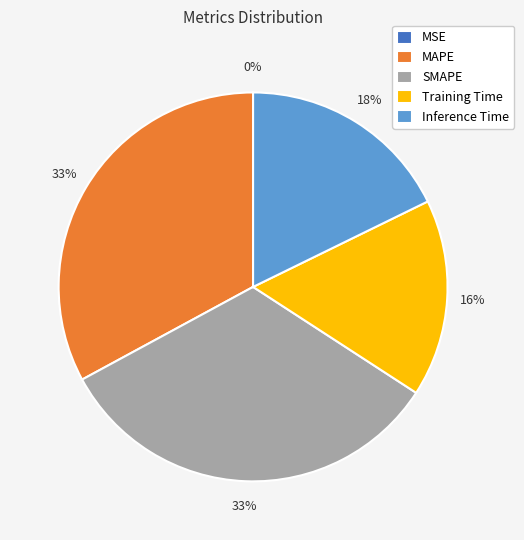

True or false: SMAPE accounts for 44% of the total.

False